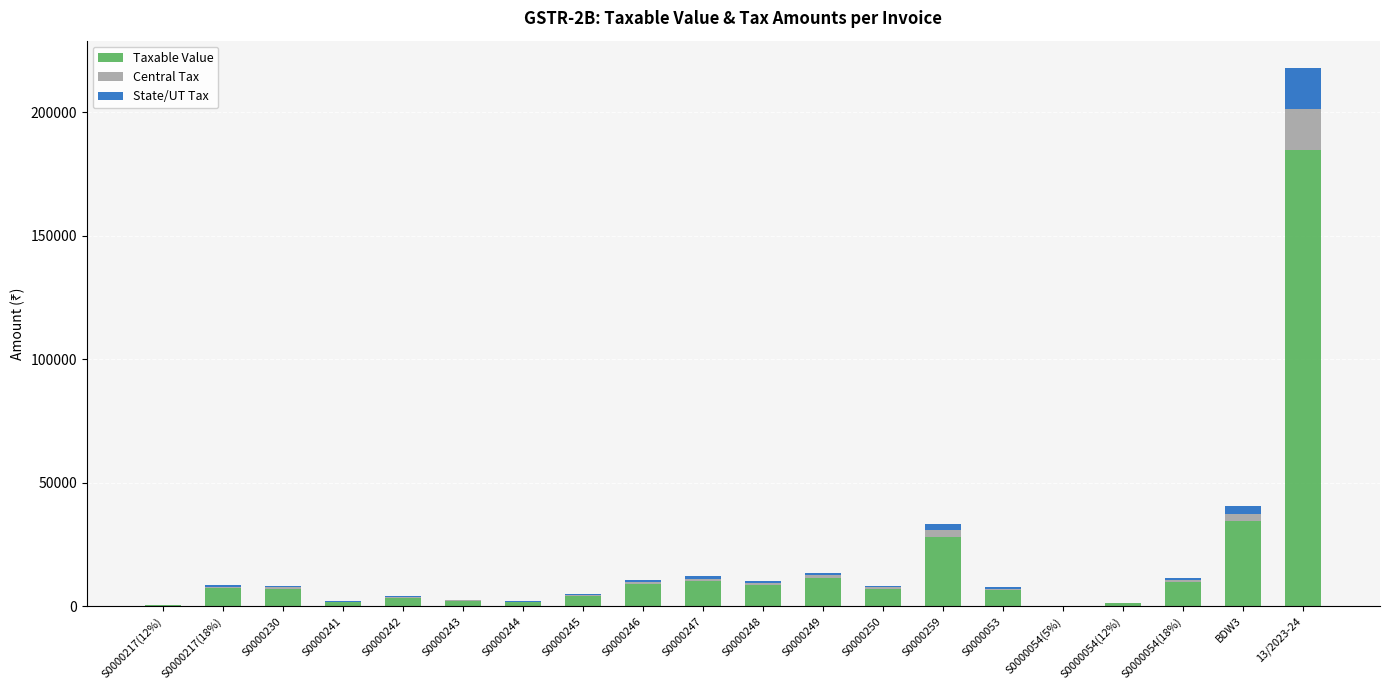

Which category has the highest value in the Taxable Value series?

13/2023-24